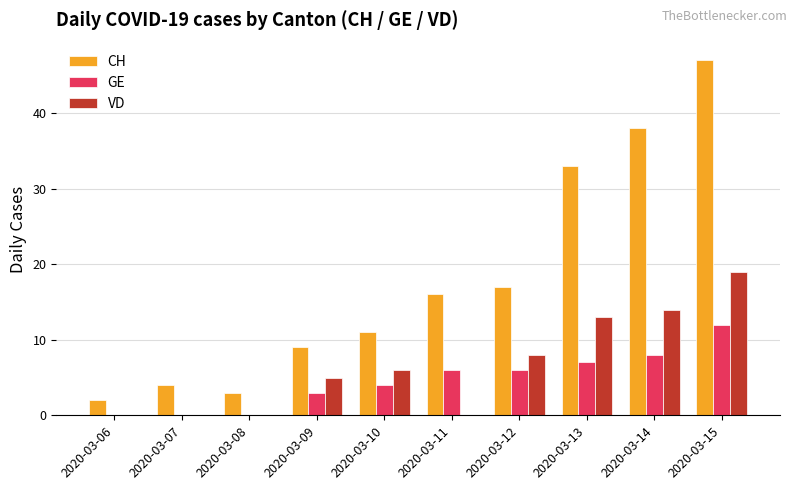

The VD series shows 19 at 2020-03-15. True or false?

True